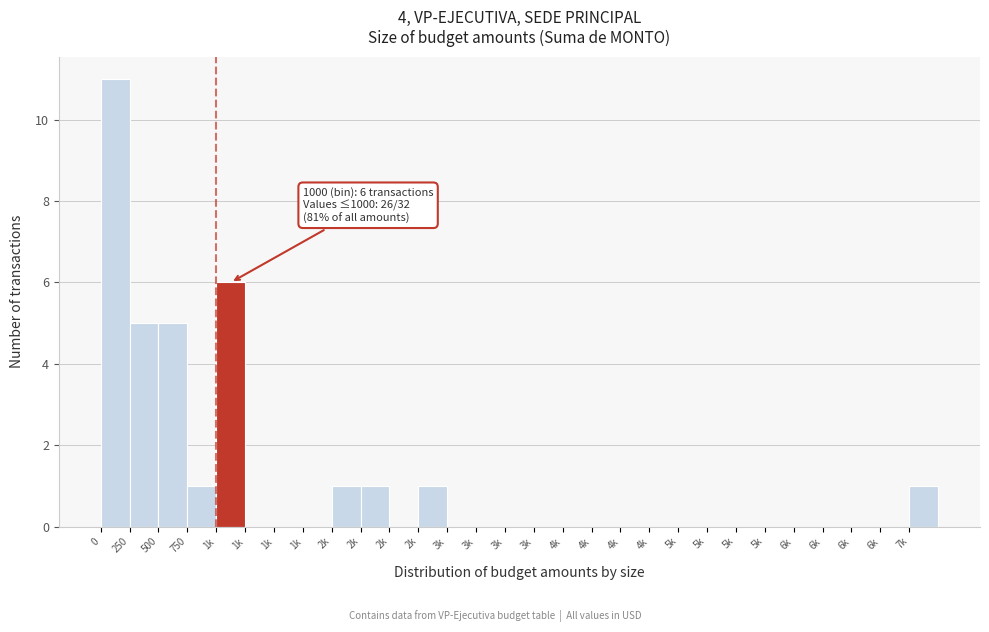

Count the number of categories in the chart.

29